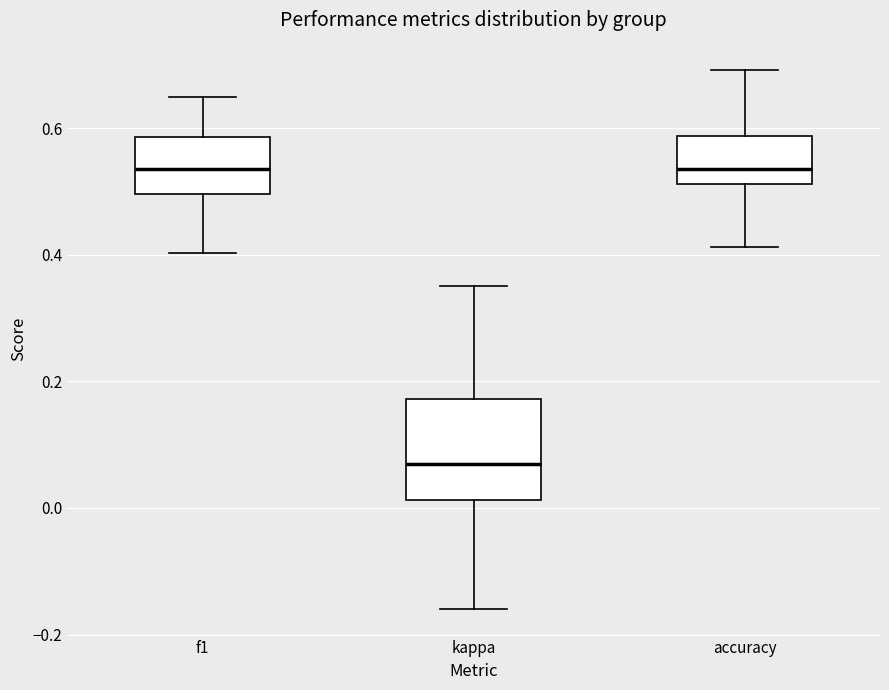

Which box is the tallest, from its lower edge to its upper edge?

kappa